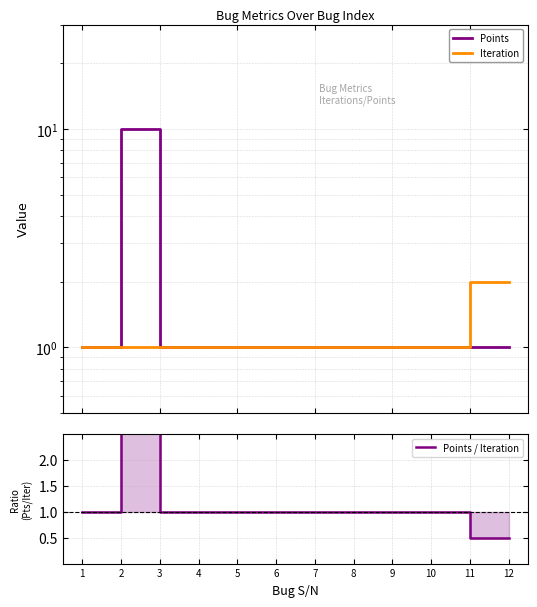

Reading left to right, what are all the values shown in this chart?

Points: 1.0	10.0	1.0	1.0	1.0	1.0	1.0	1.0	1.0	1.0	1.0	1.0
Iteration: 1.0	1.0	1.0	1.0	1.0	1.0	1.0	1.0	1.0	1.0	2.0	2.0
Points / Iteration: 1.0	10.0	1.0	1.0	1.0	1.0	1.0	1.0	1.0	1.0	0.5	0.5